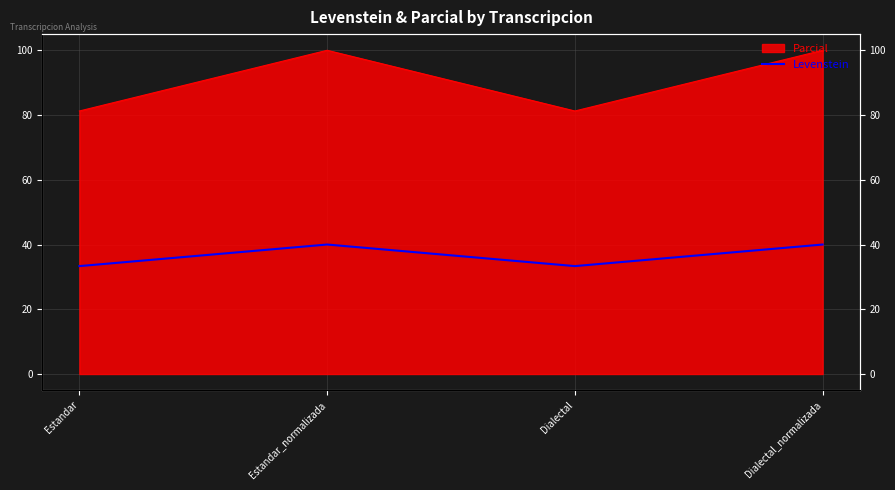

What is the smallest value displayed?

33.3